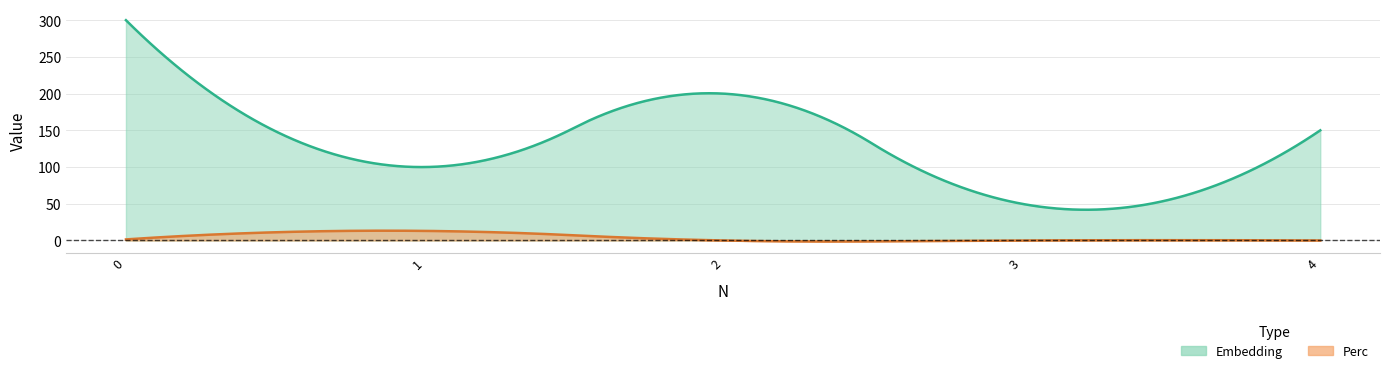

True or false: Embedding and Perc intersect in this chart.

False